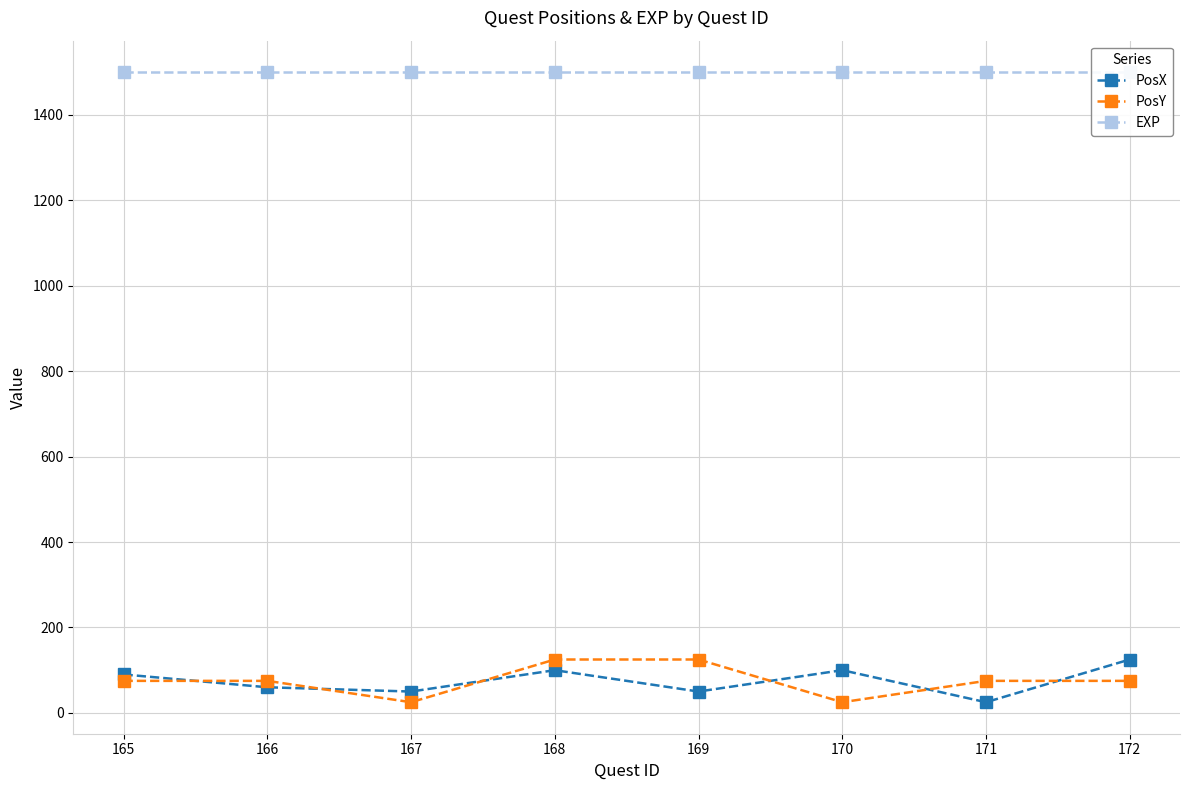

What is the value of the PosY point at the 6th from the left?

25